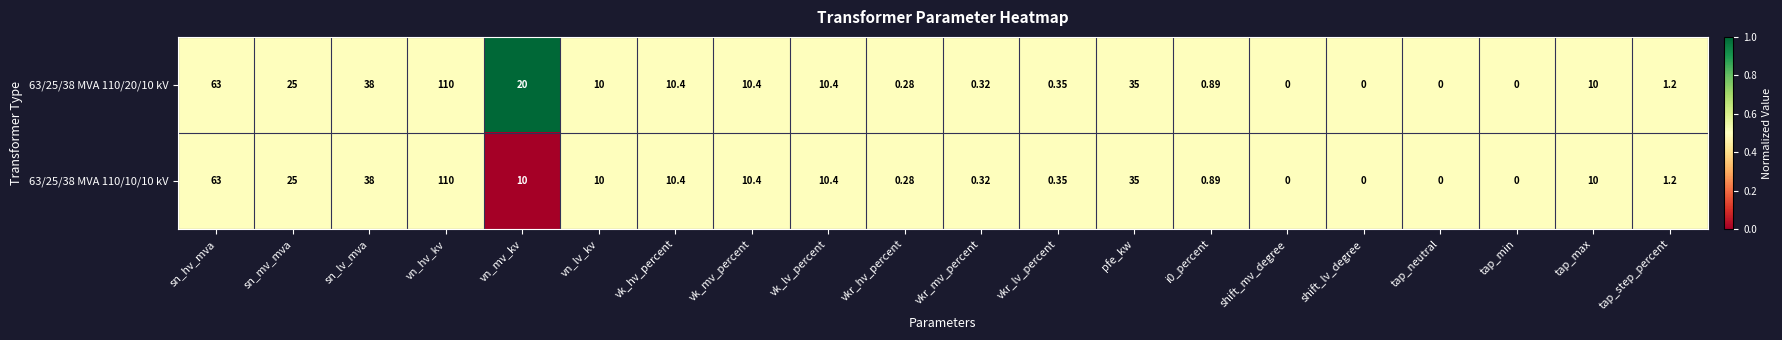

Which category has the highest value in the 63/25/38 MVA 110/10/10 kV series?

vn_hv_kv